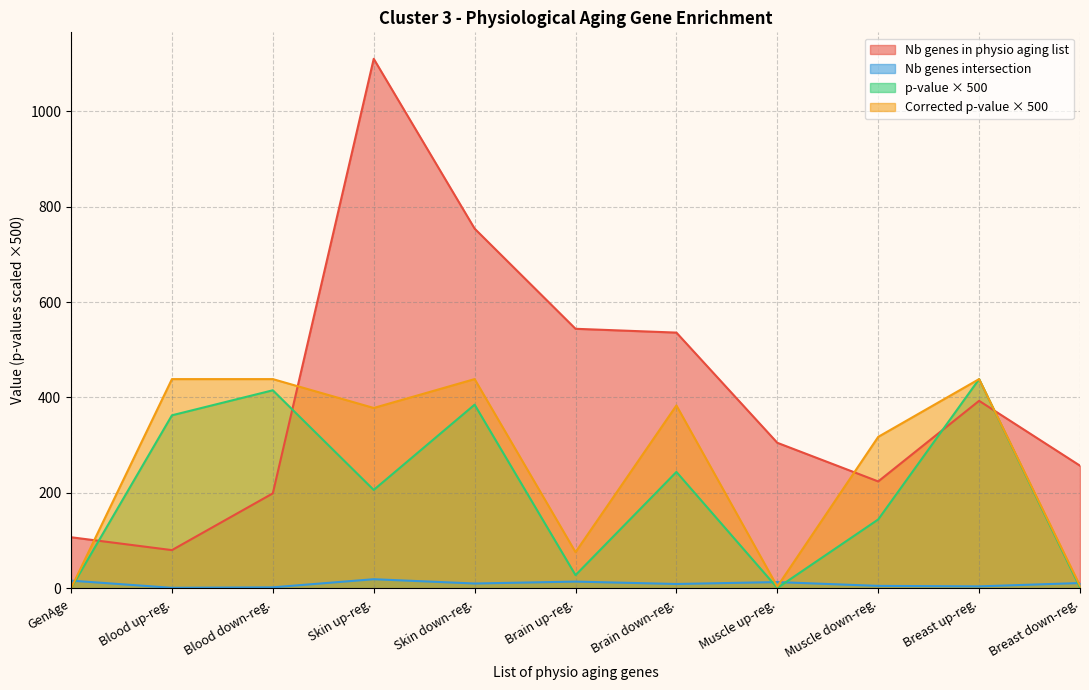

How many lines are shown in the chart?

4